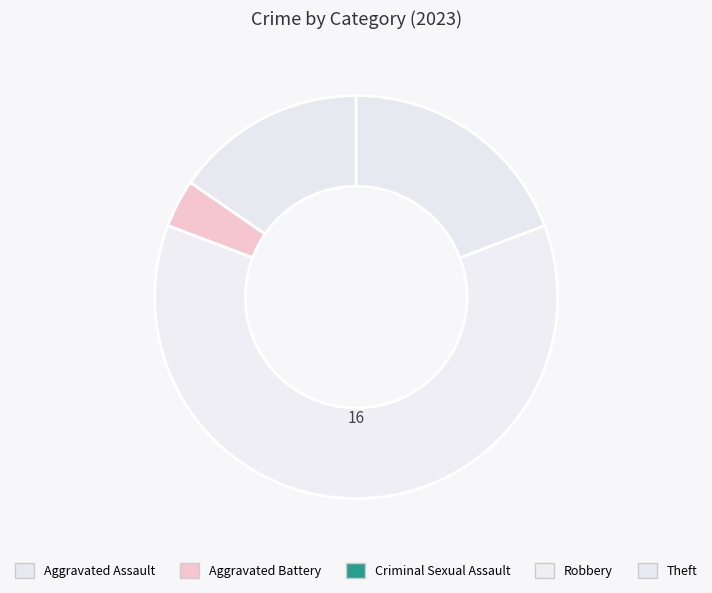

Rank the categories by value from lowest to highest.

Criminal Sexual Assault, Aggravated Battery, Aggravated Assault, Theft, Robbery